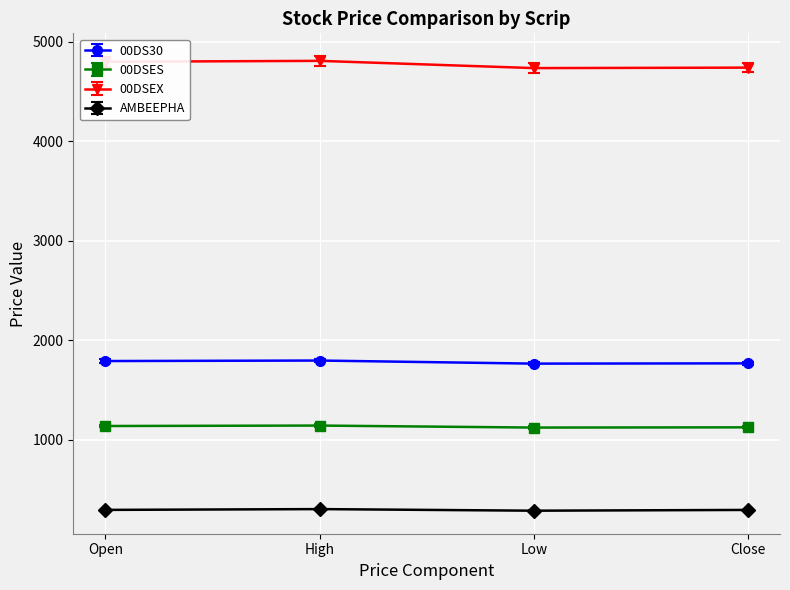

True or false: 00DSES has more than 1 interior local peaks.

False